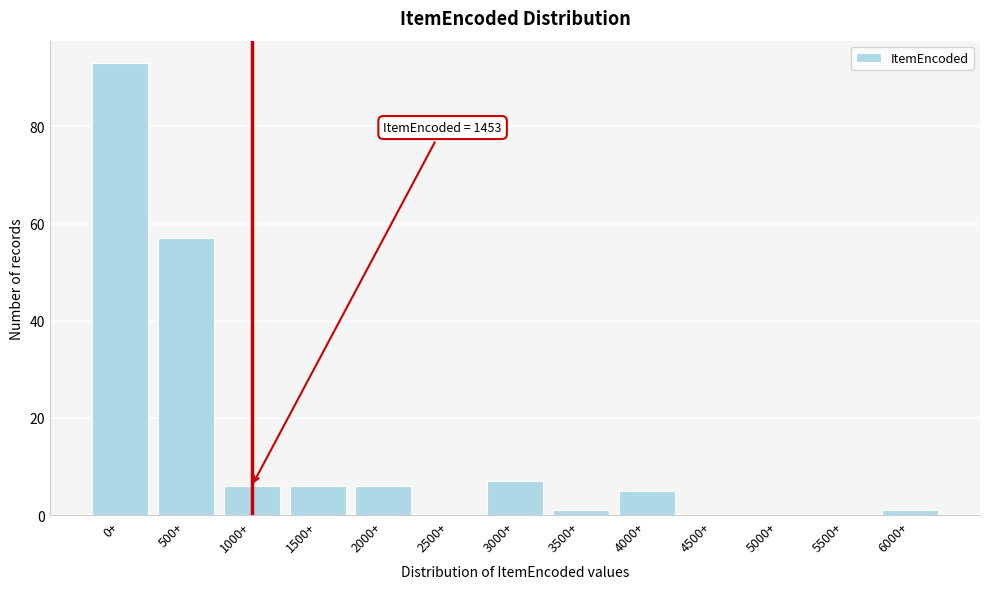

Reading left to right, transcribe all the data shown in this chart.

0+=93	500+=57	1000+=6	1500+=6	2000+=6	2500+=0	3000+=7	3500+=1	4000+=5	4500+=0	5000+=0	5500+=0	6000+=1